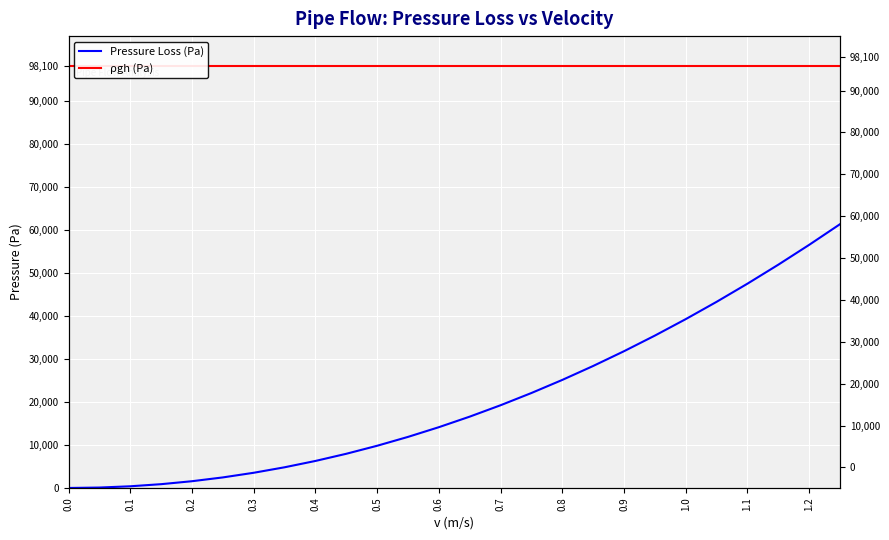

The value of ρgh (Pa) at 0.0 is 98100.0. True or false?

True